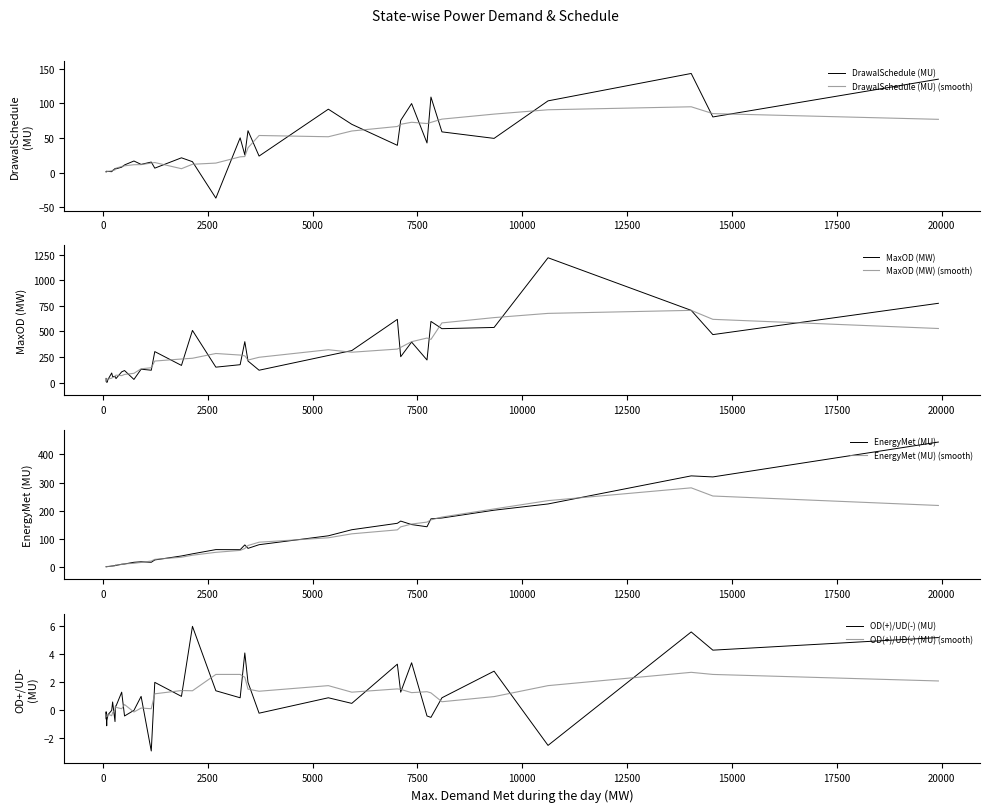

In DrawalSchedule (MU), how many points are lower than both neighbors (excluding endpoints)?

10